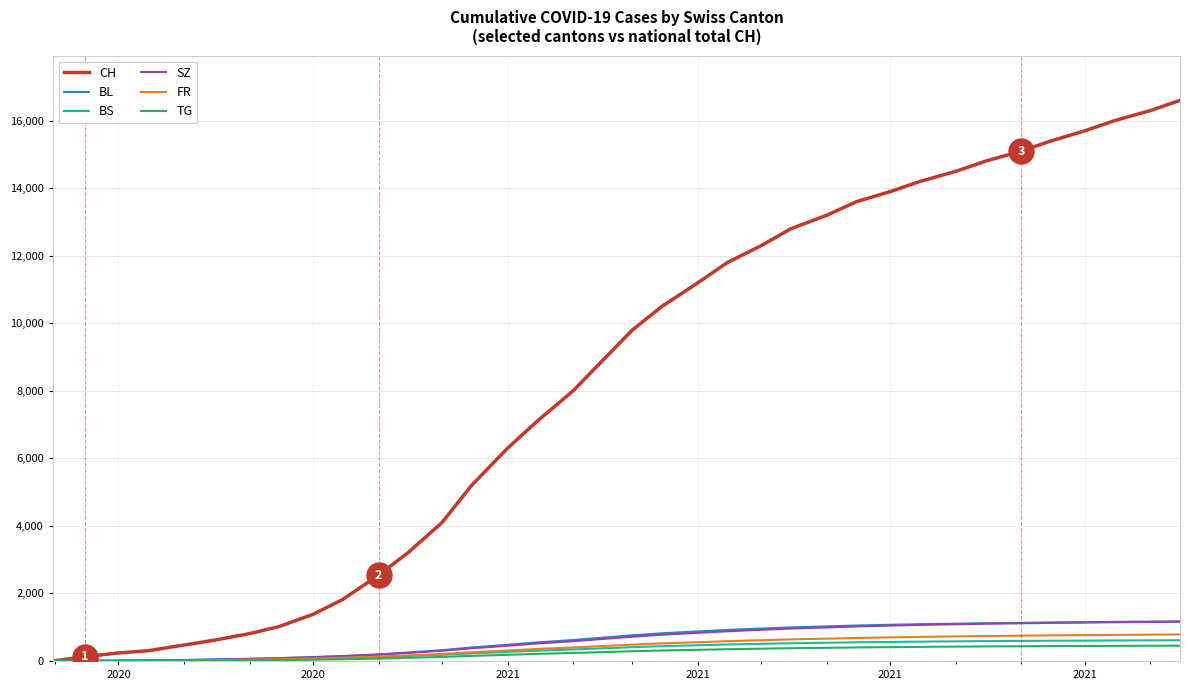

Which series has the largest range (max minus min)?

CH